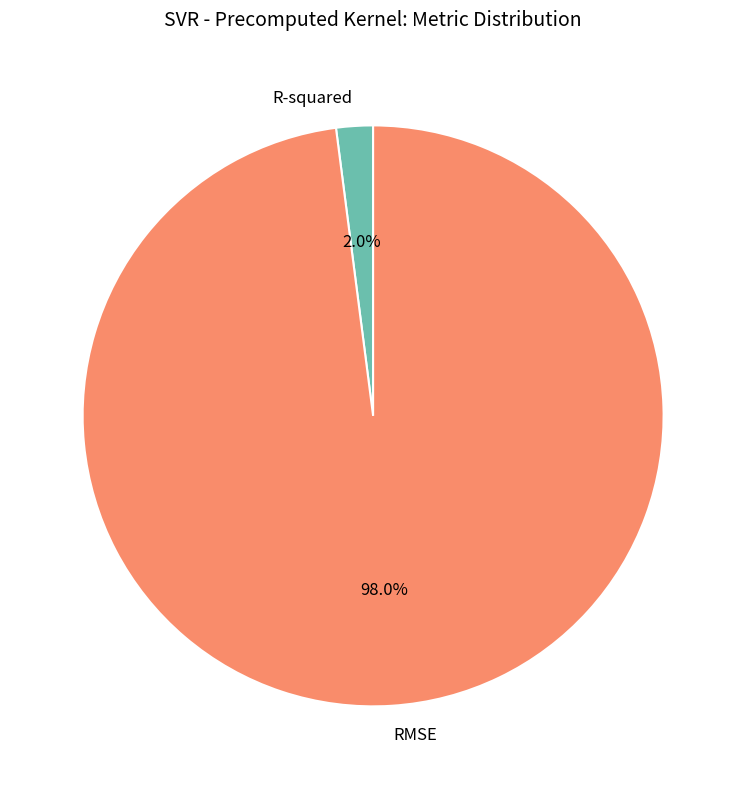

Which has a higher value, R-squared or RMSE?

RMSE